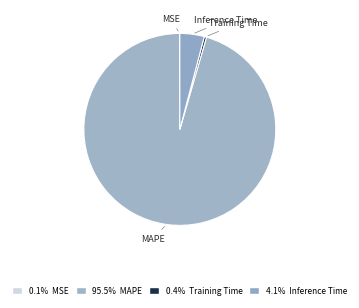

Is the sum of Inference Time and MAPE greater than half?

Yes